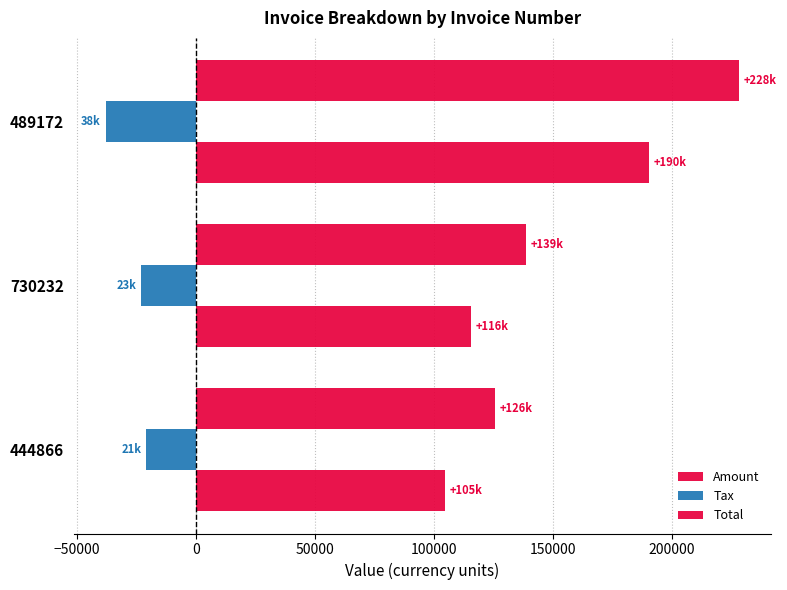

How many data points in Tax are above -23133?

1